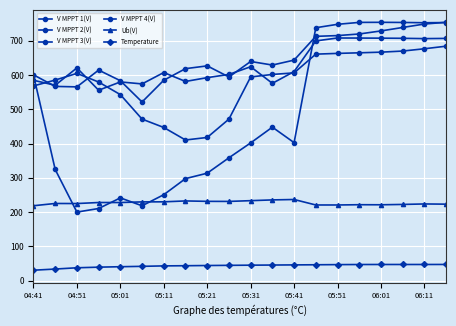

How many lines are shown in the chart?

6